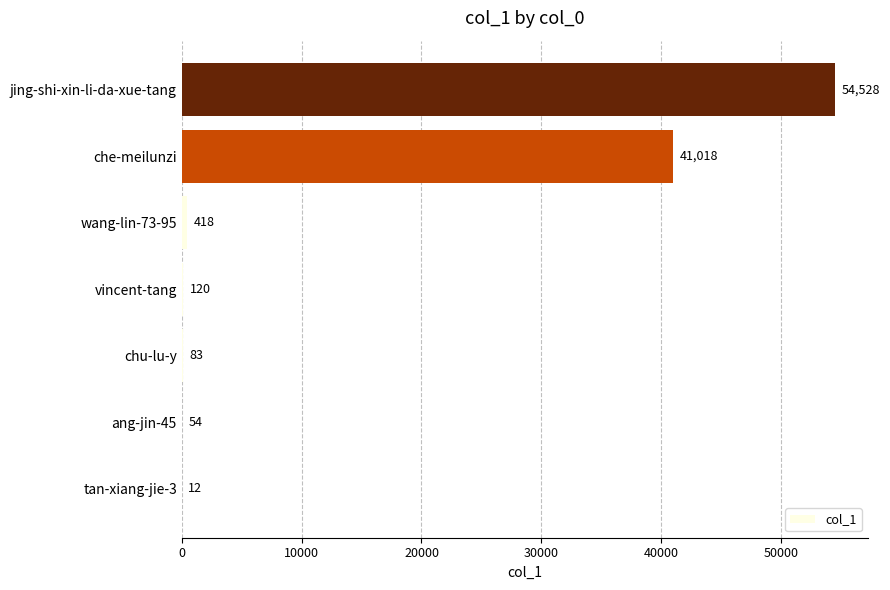

At which category does the chart reach its peak across all series?

jing-shi-xin-li-da-xue-tang